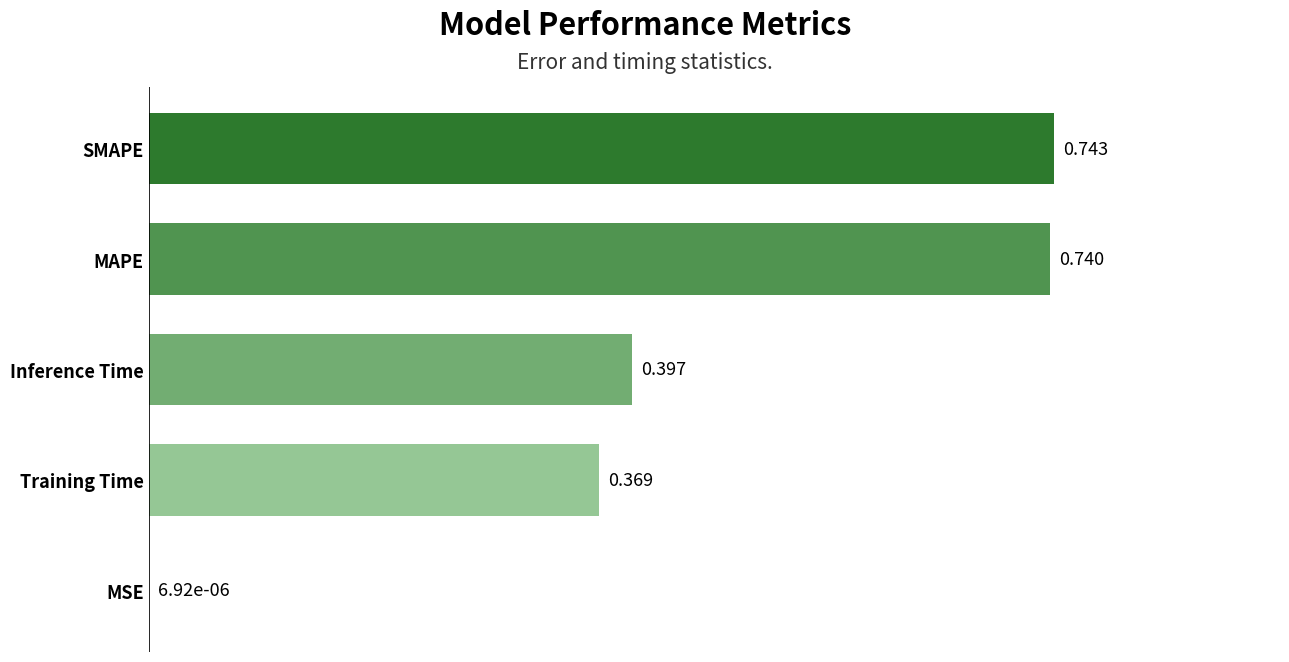

Which label corresponds to the largest value in the chart?

SMAPE